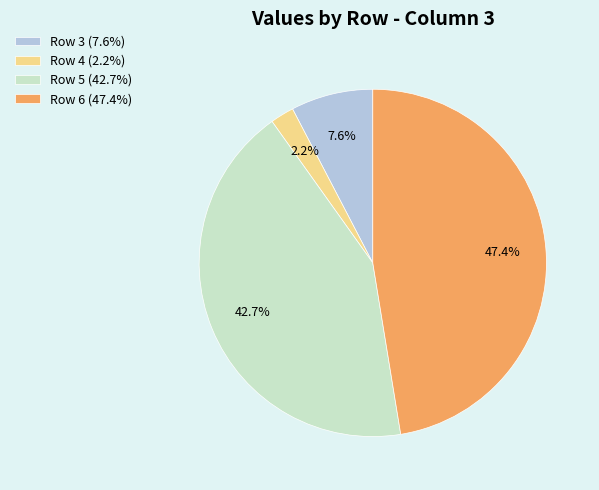

Does any single category account for the majority?

No